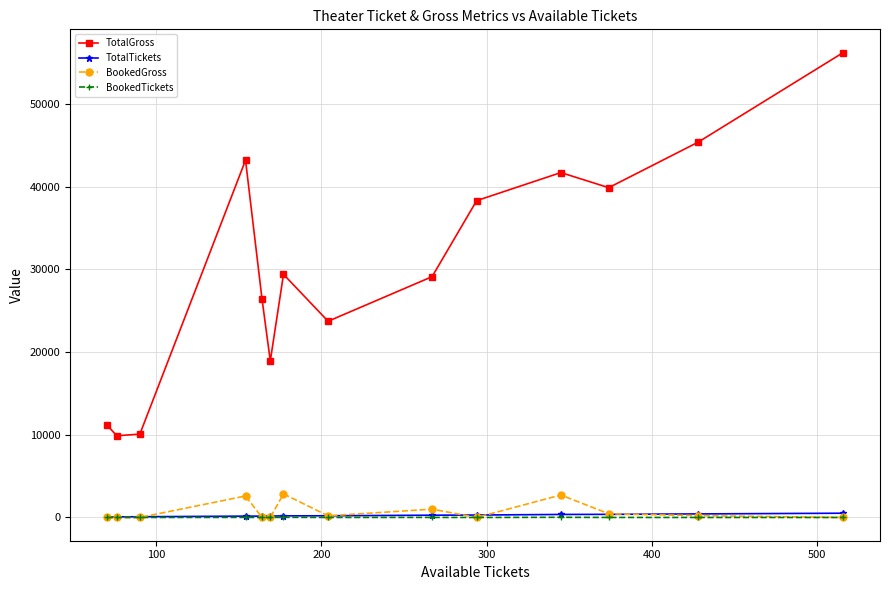

At how many categories does at least one series exceed 35510?

6